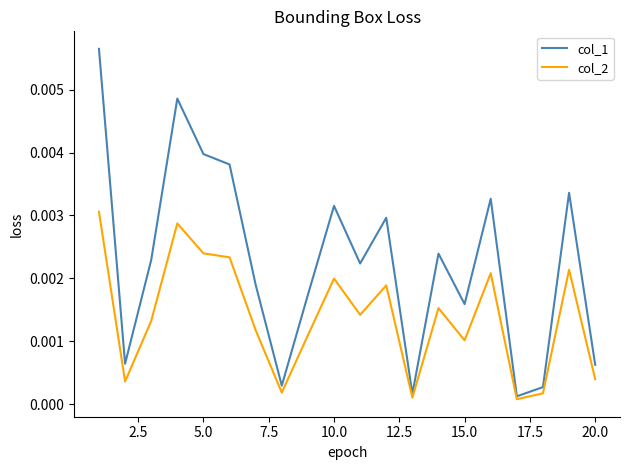

How many interior local valleys does the col_2 series have?

6